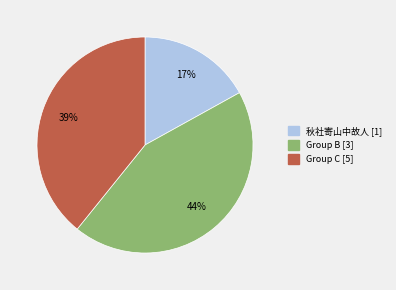

Is there any slice that represents more than half of the pie?

No